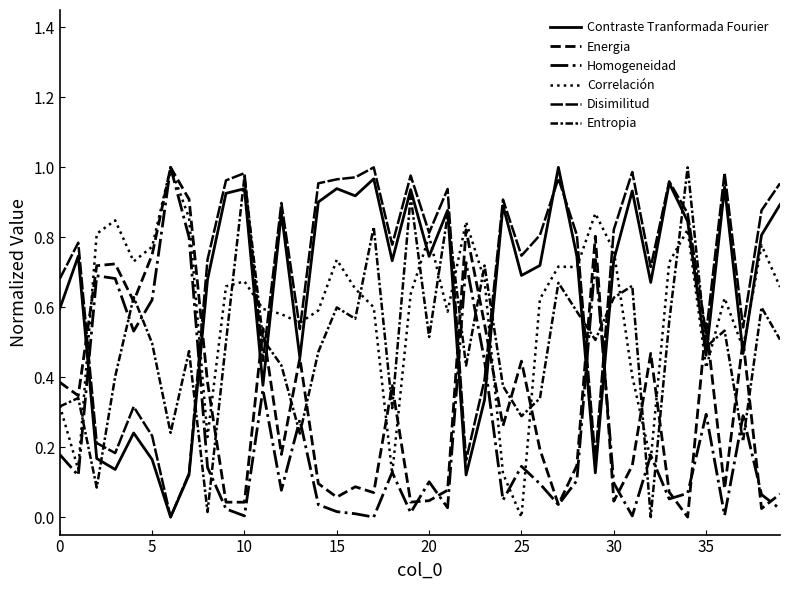

What is the label of the 23rd point from the right?

17